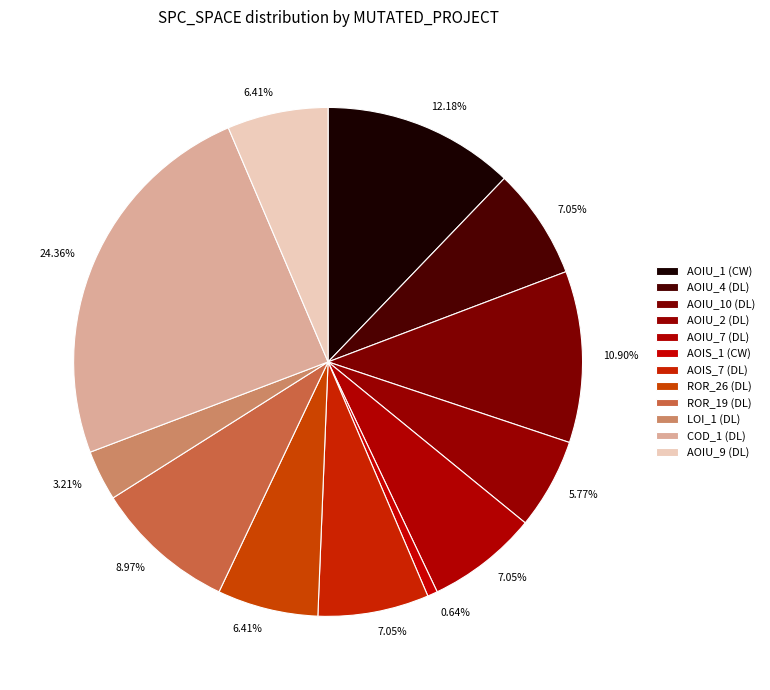

To the nearest percent, what is the average slice percentage?

8%